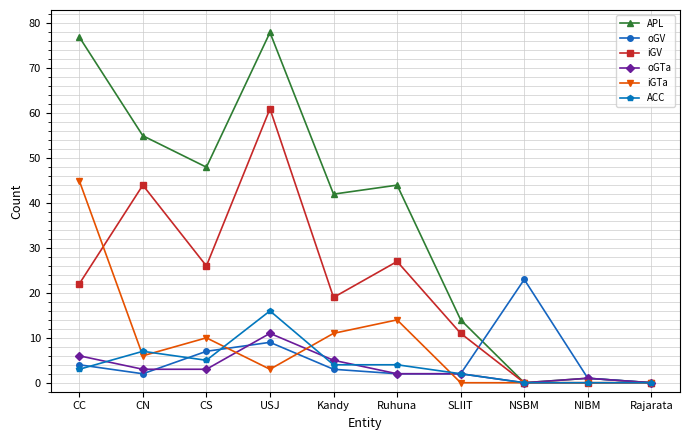

Rank the series by their maximum value, from lowest to highest.

oGTa, ACC, oGV, iGTa, iGV, APL